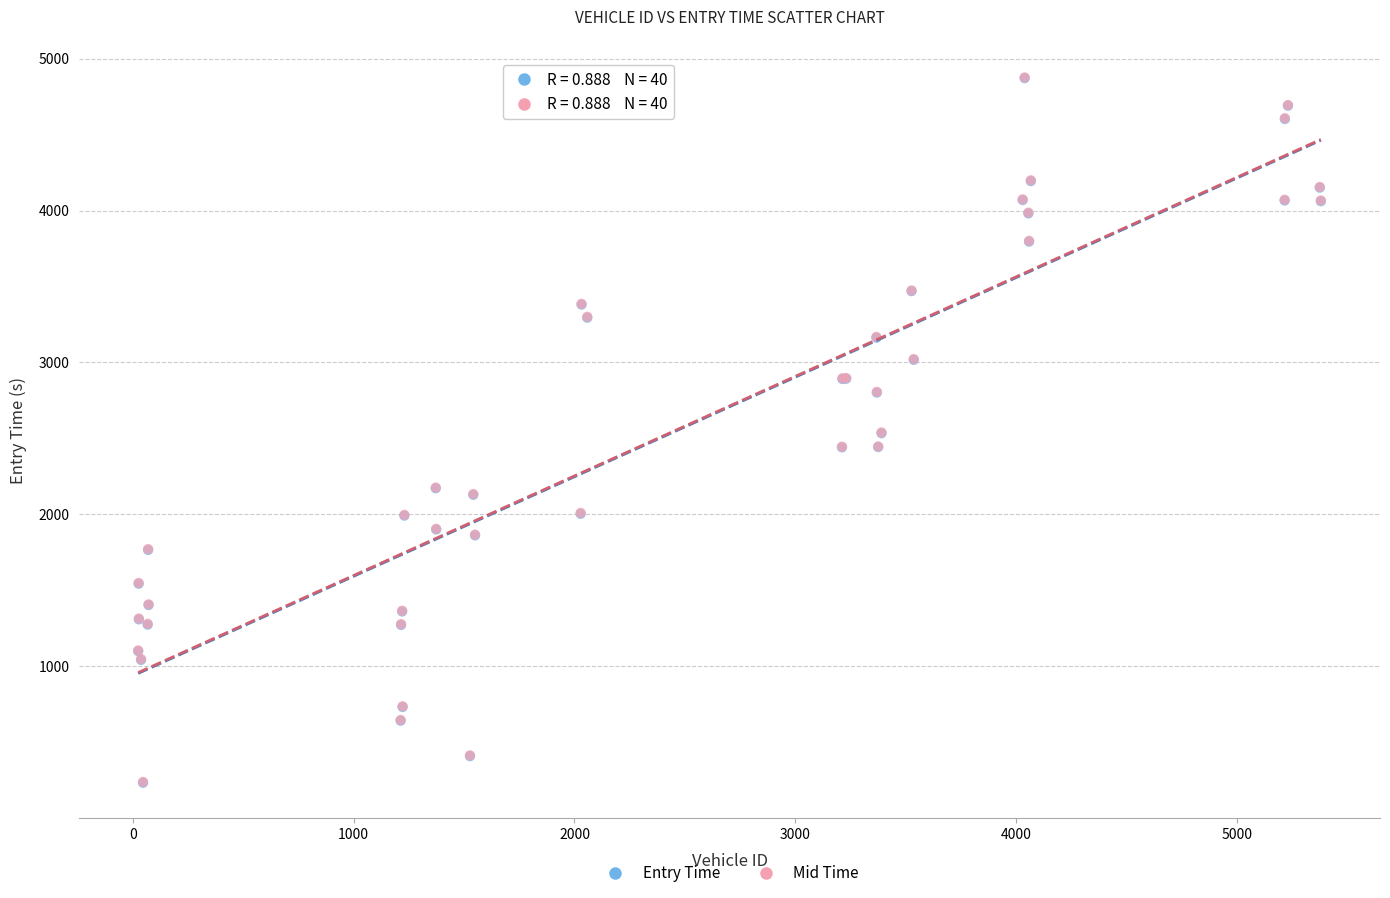

Which series has the largest Y range (max minus min)?

Entry Time